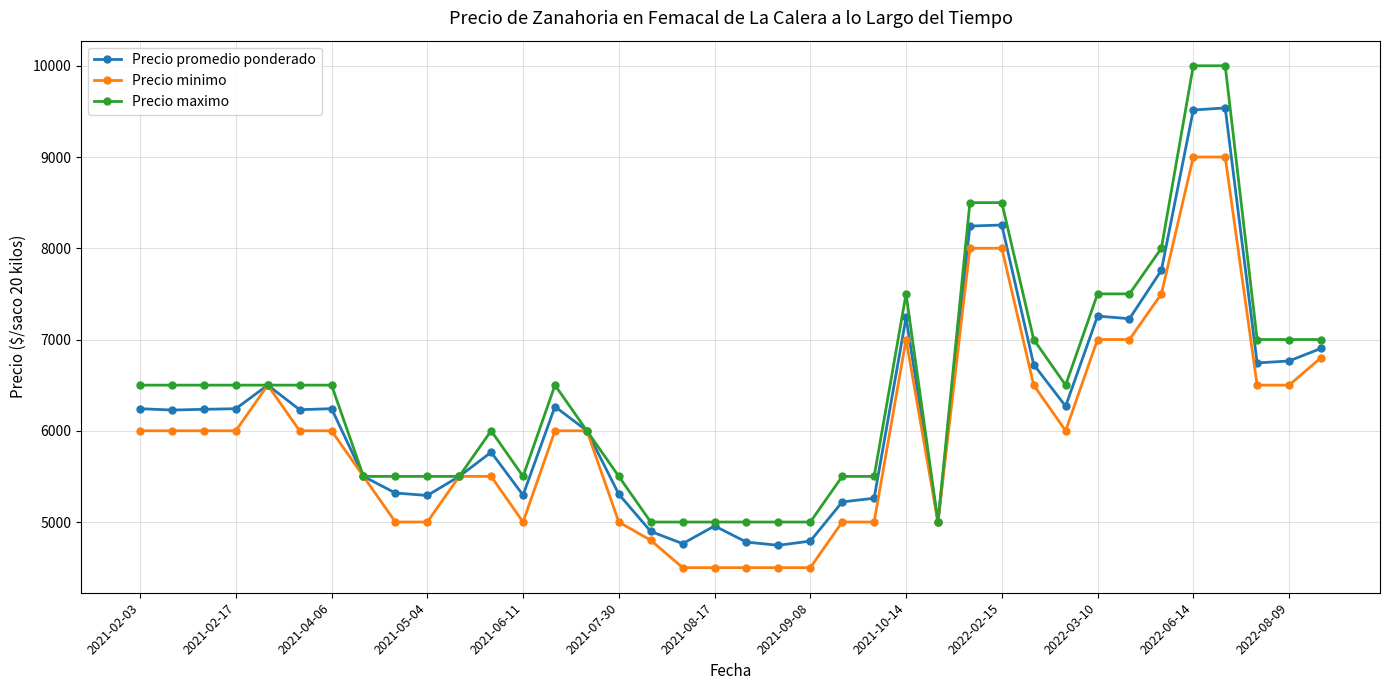

True or false: Precio minimo has more than 0 points higher than both neighbors.

True